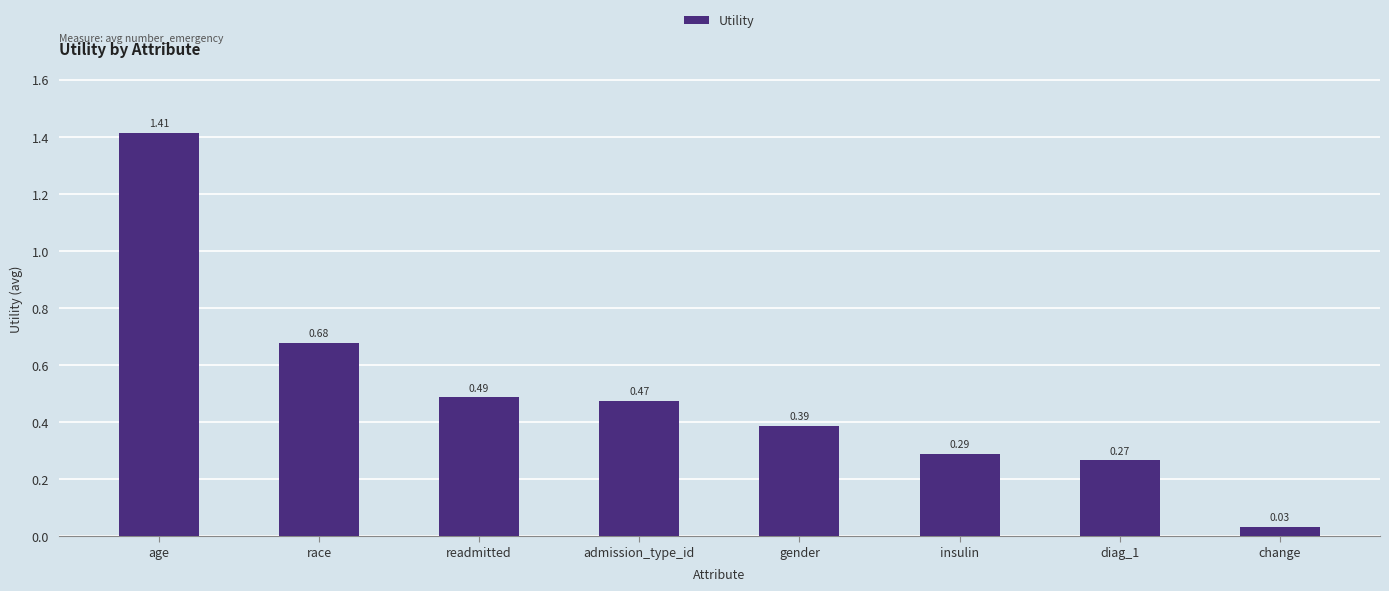

What is the difference between the maximum and second lowest values?

1.1